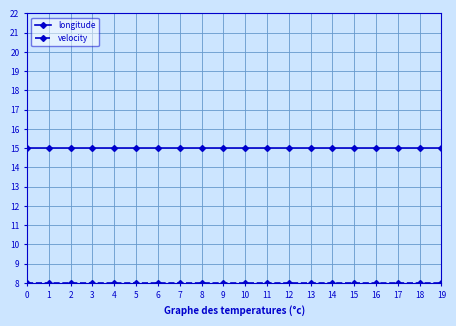

Which series has the widest spread of values?

longitude